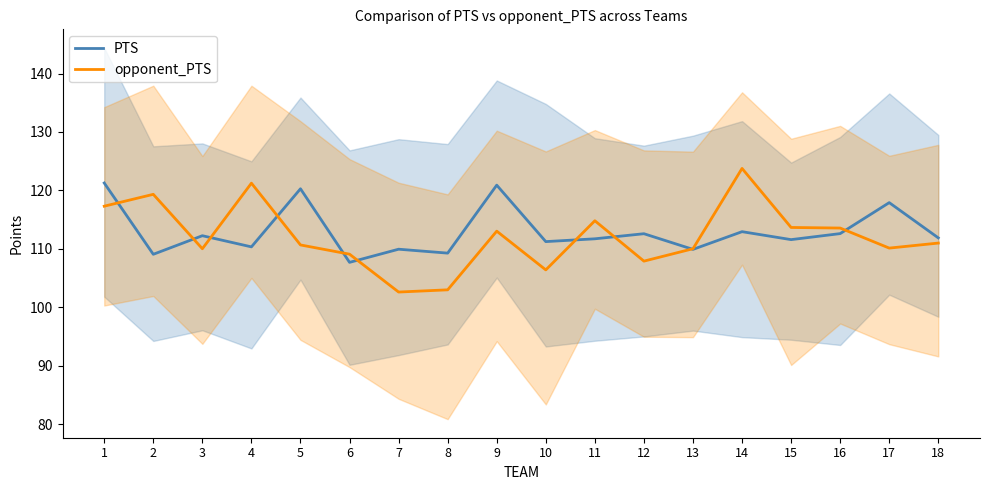

Rank the series by their average value, from lowest to highest.

opponent_PTS, PTS